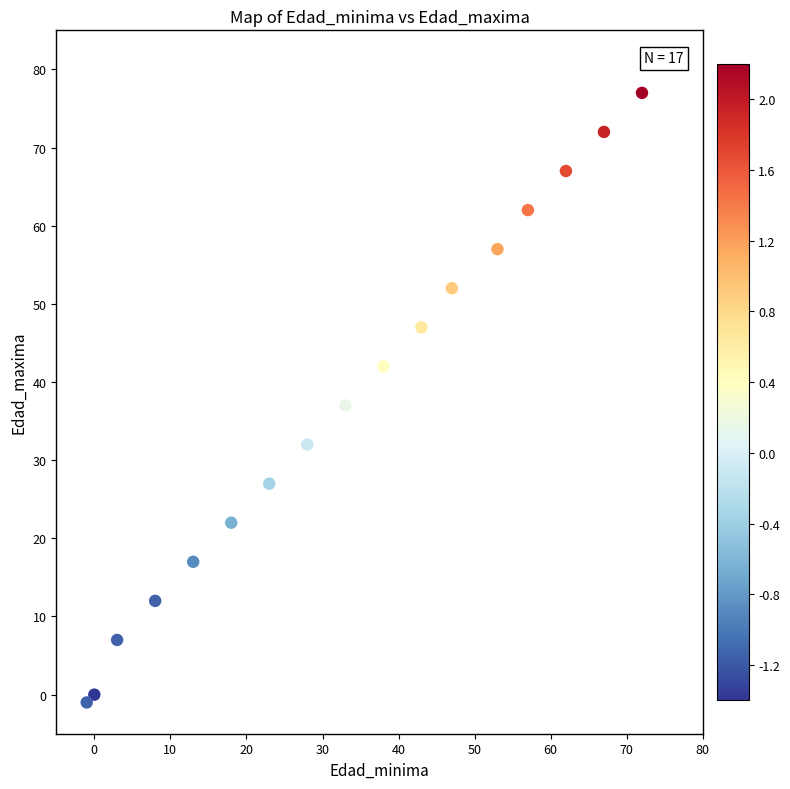

What Y value in the scatter plot is closest to 38?

37